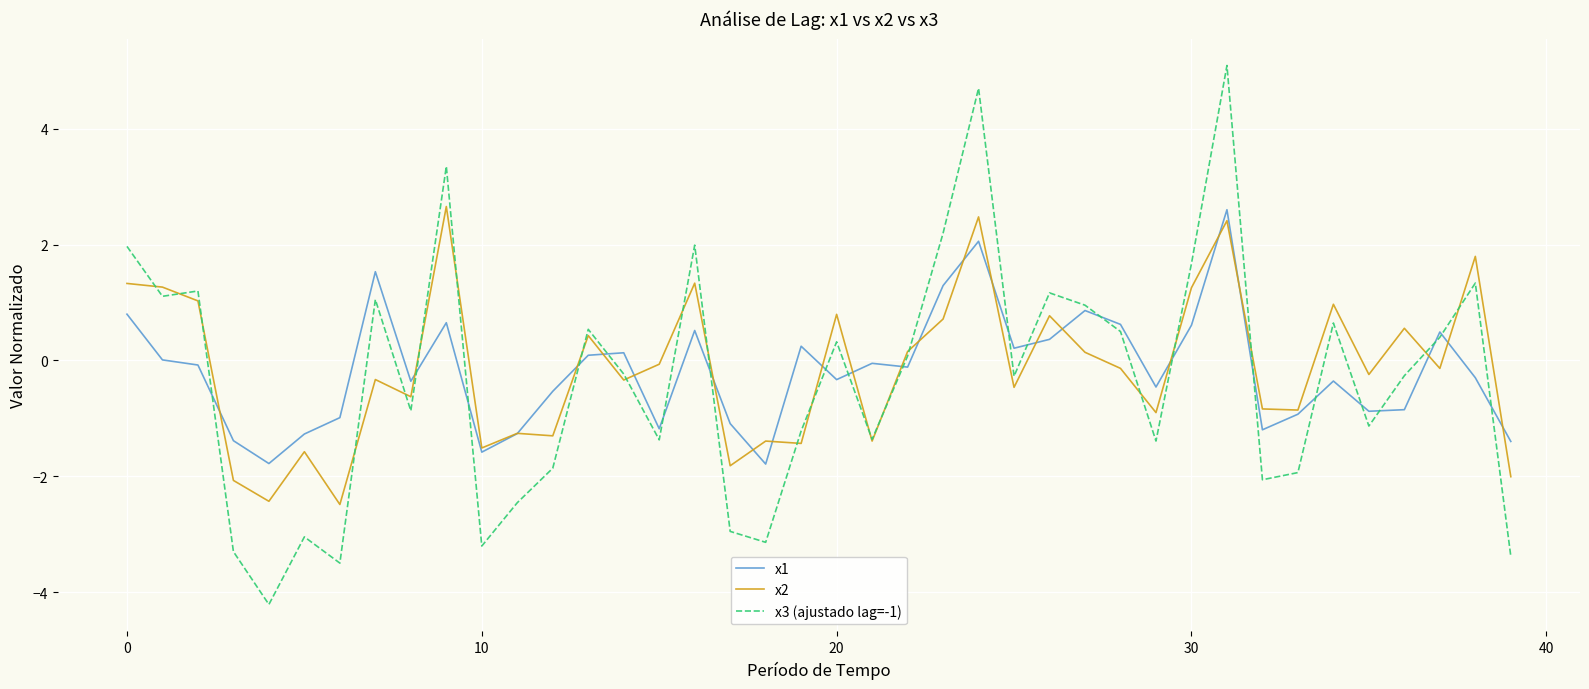

What is the minimum value shown in the chart?

-4.2